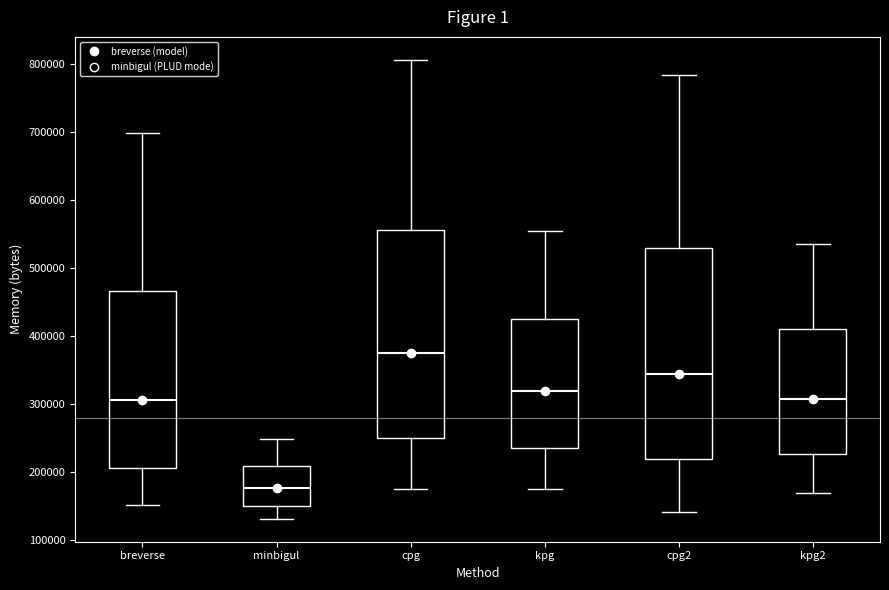

Which box's median line is the highest?

cpg